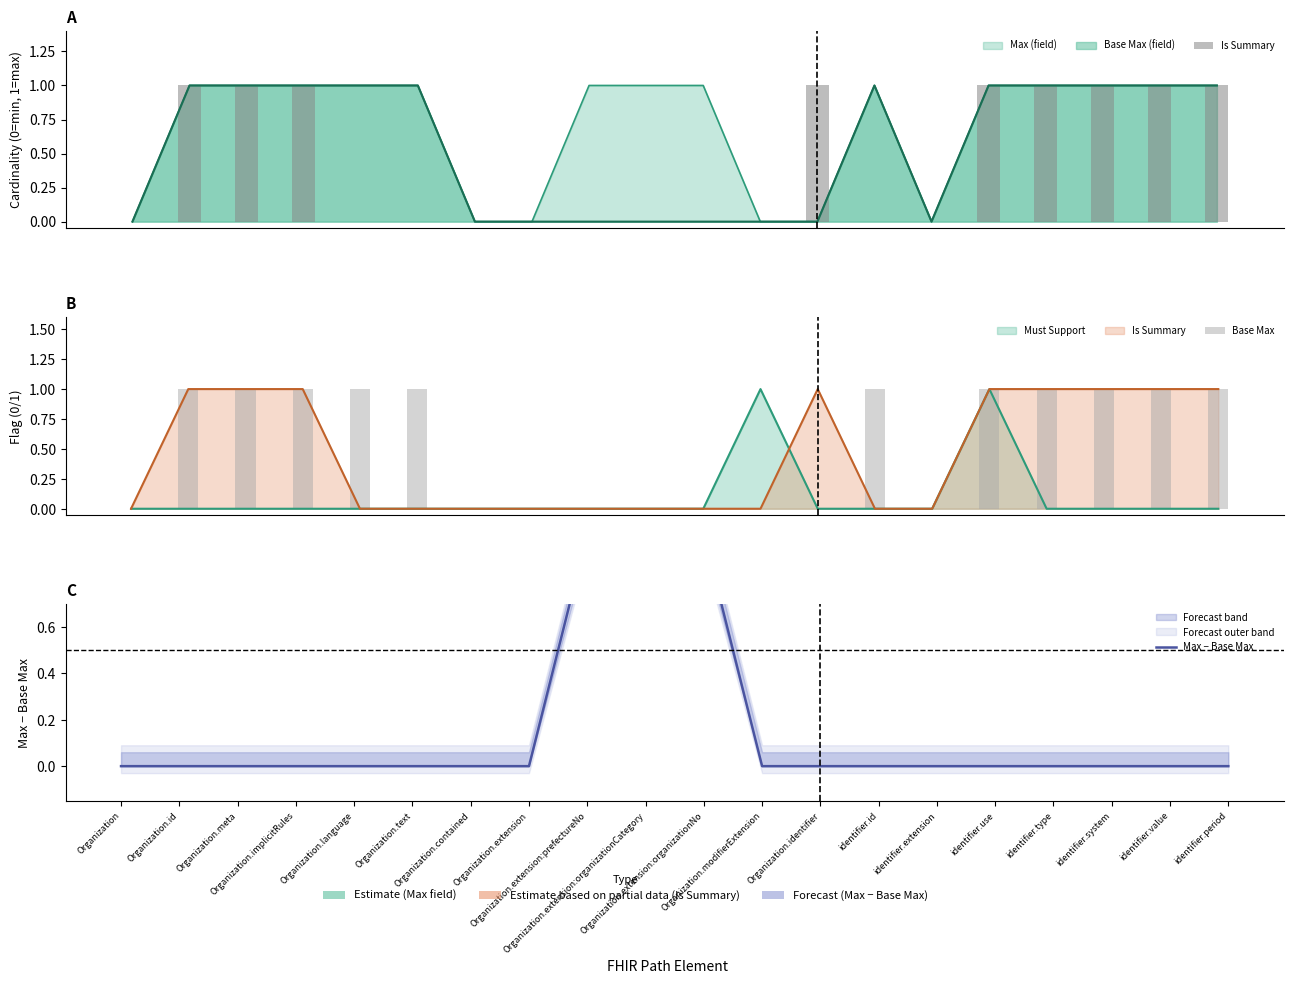

Which series has the largest total across all categories?

Base Max